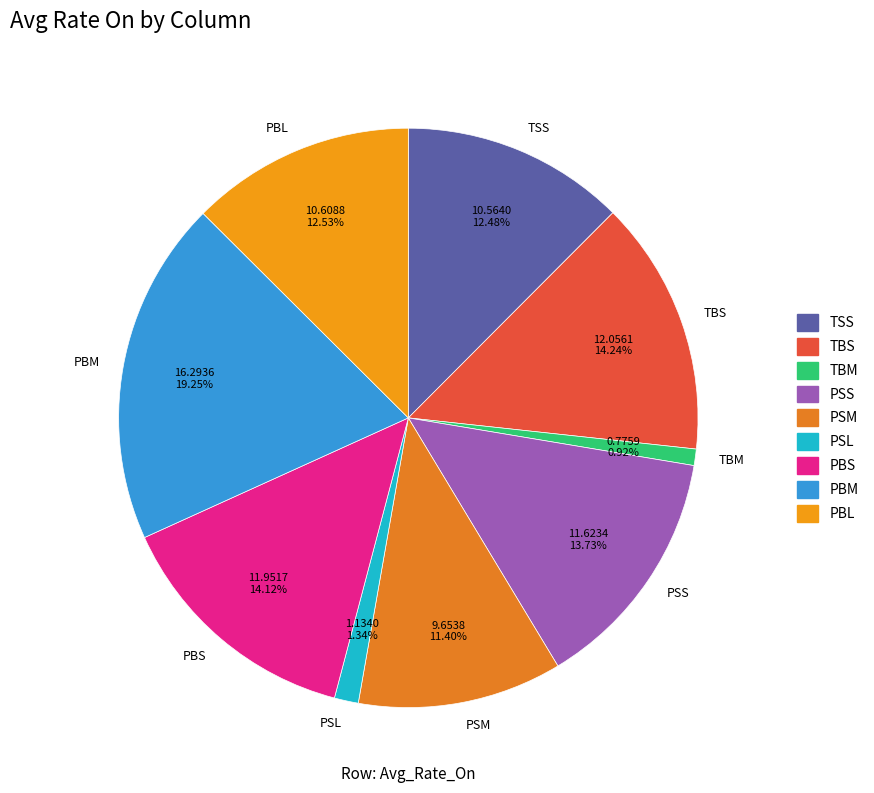

Does PSM account for over 50% of the chart?

No